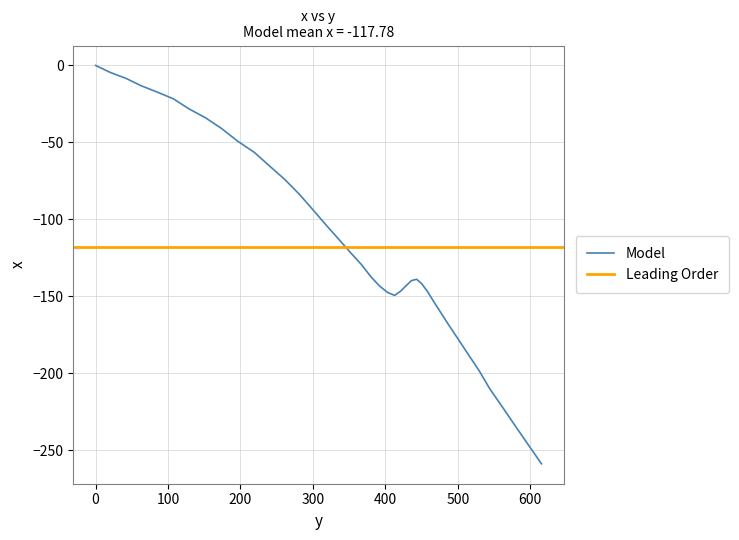

What is the difference between the maximum and minimum values?

258.8